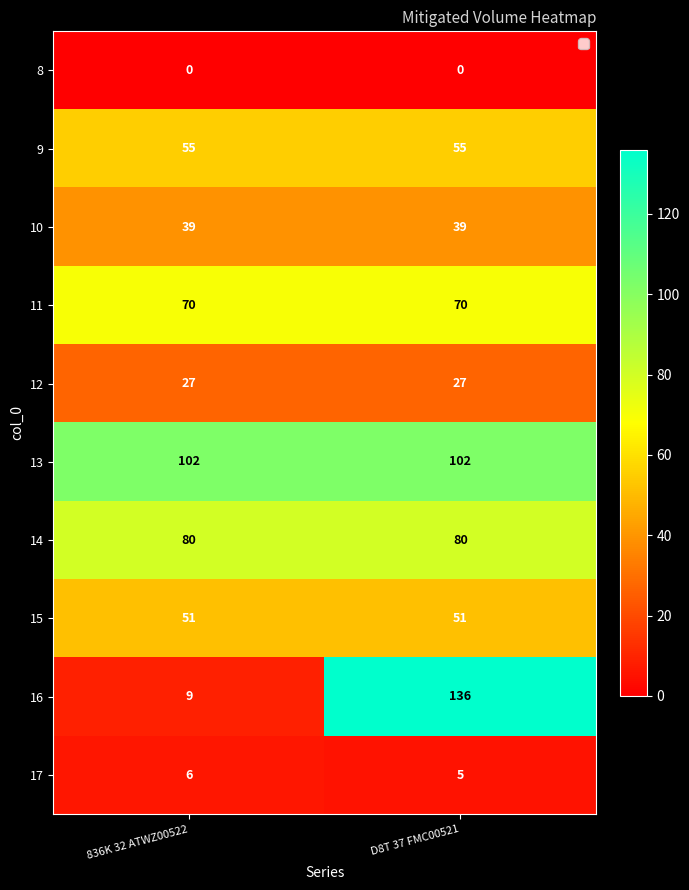

Reading left to right, transcribe all the data shown in this chart.

8: 836K 32 ATWZ00522=0	D8T 37 FMC00521=0
9: 836K 32 ATWZ00522=55	D8T 37 FMC00521=55
10: 836K 32 ATWZ00522=39	D8T 37 FMC00521=39
11: 836K 32 ATWZ00522=70	D8T 37 FMC00521=70
12: 836K 32 ATWZ00522=27	D8T 37 FMC00521=27
13: 836K 32 ATWZ00522=102	D8T 37 FMC00521=102
14: 836K 32 ATWZ00522=80	D8T 37 FMC00521=80
15: 836K 32 ATWZ00522=51	D8T 37 FMC00521=51
16: 836K 32 ATWZ00522=9	D8T 37 FMC00521=136
17: 836K 32 ATWZ00522=6	D8T 37 FMC00521=5